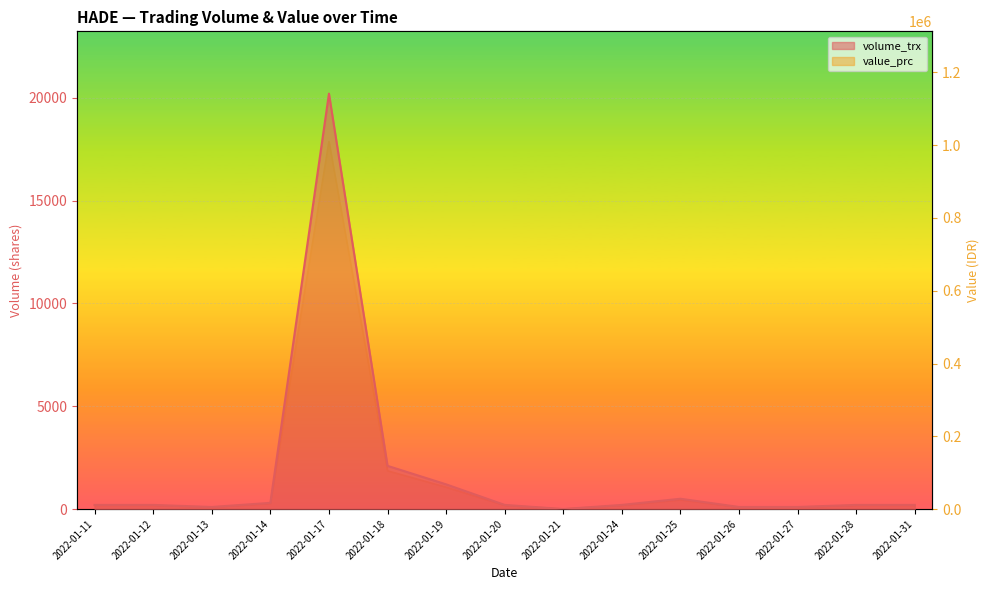

True or false: volume_trx has a value of 500 at 2022-01-25.

True